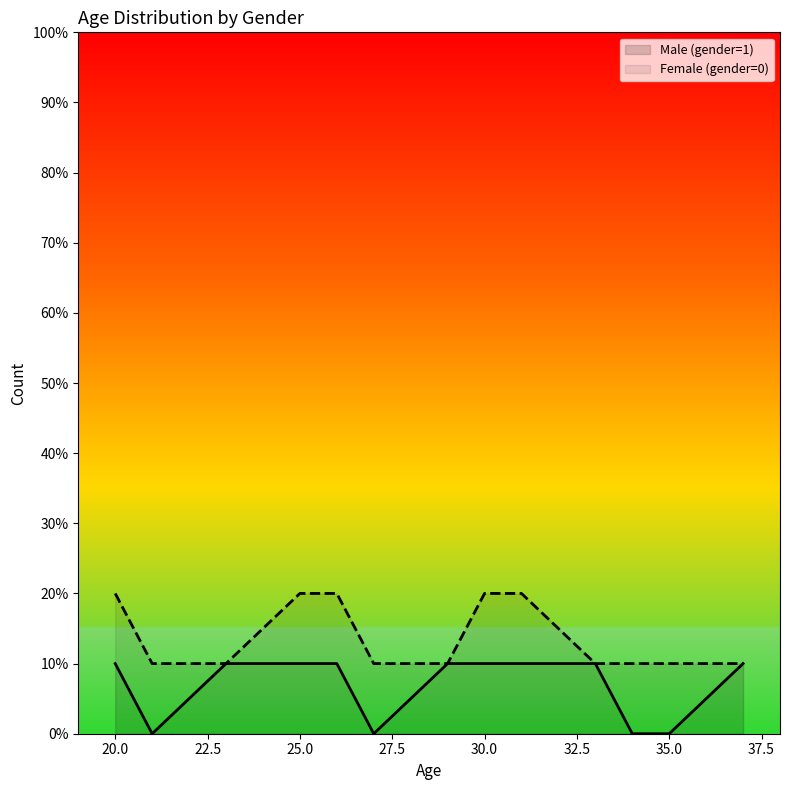

True or false: Female (gender=0) has more than 0 points higher than both neighbors.

False